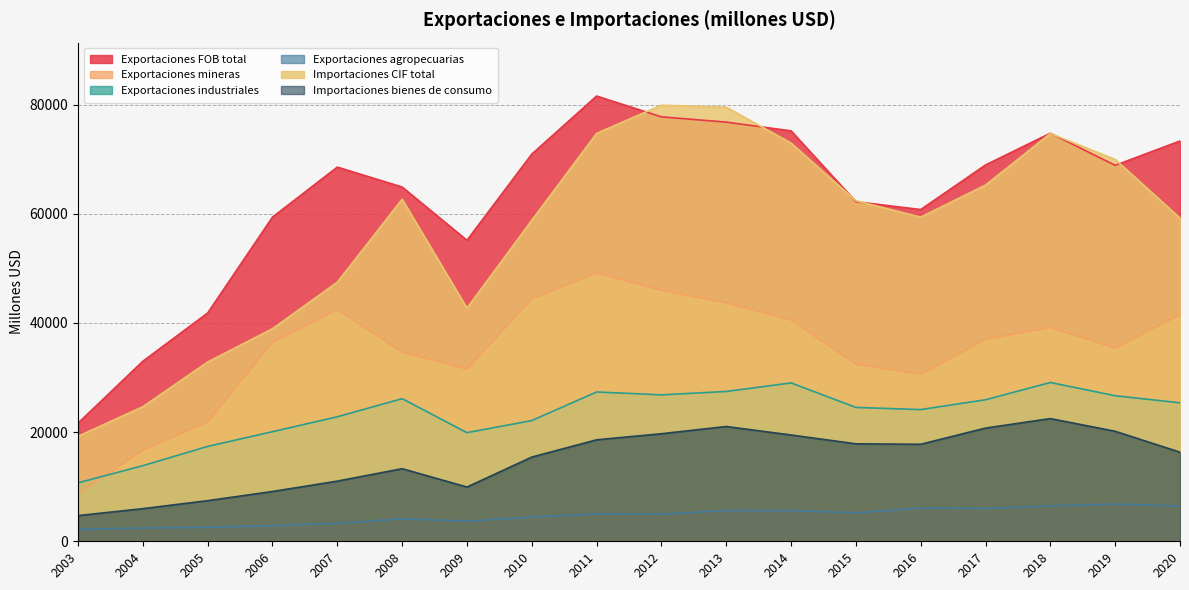

The Exportaciones agropecuarias series shows 2429 at 2004. True or false?

True